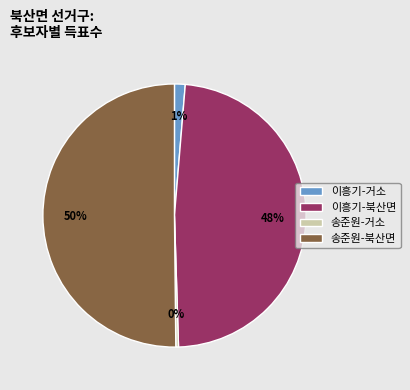

Is the sum of 송준원-북산면 and 이흥기-거소 greater than half?

Yes